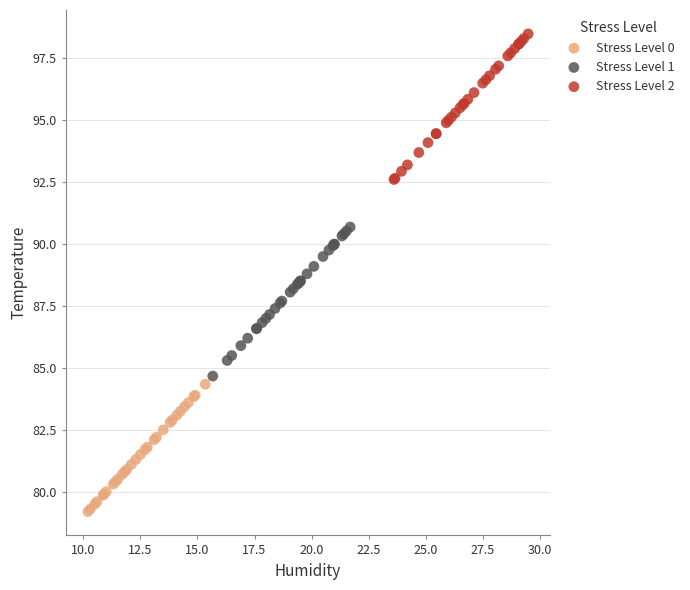

Which series contains the highest Y value?

Stress Level 2